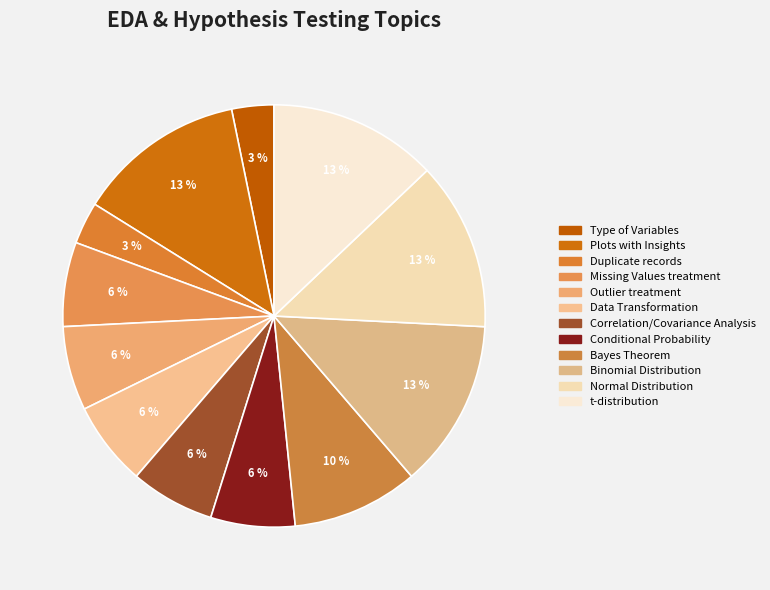

Count the number of slices in the pie.

12